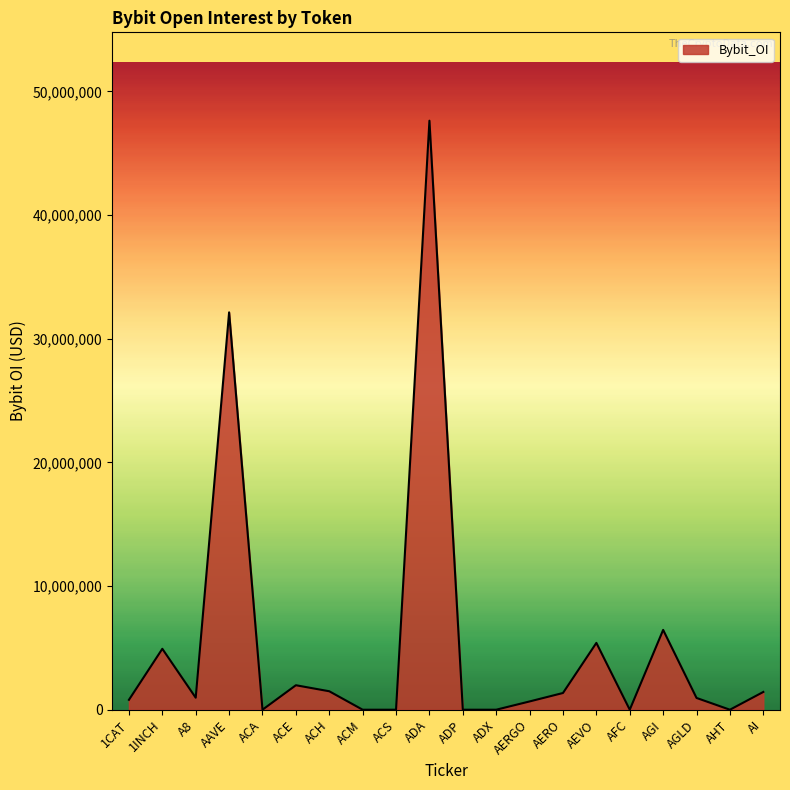

The value at AEVO is 1354777. True or false?

False